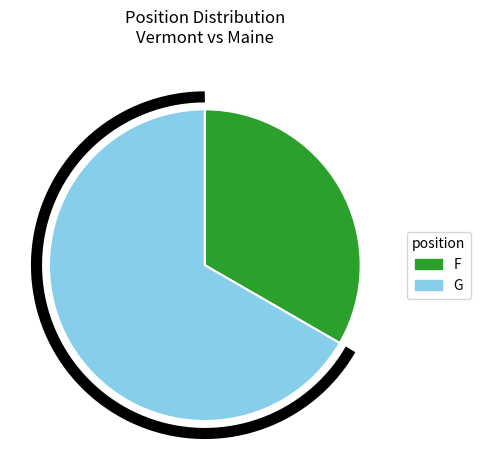

What is the largest slice in the pie chart?

G